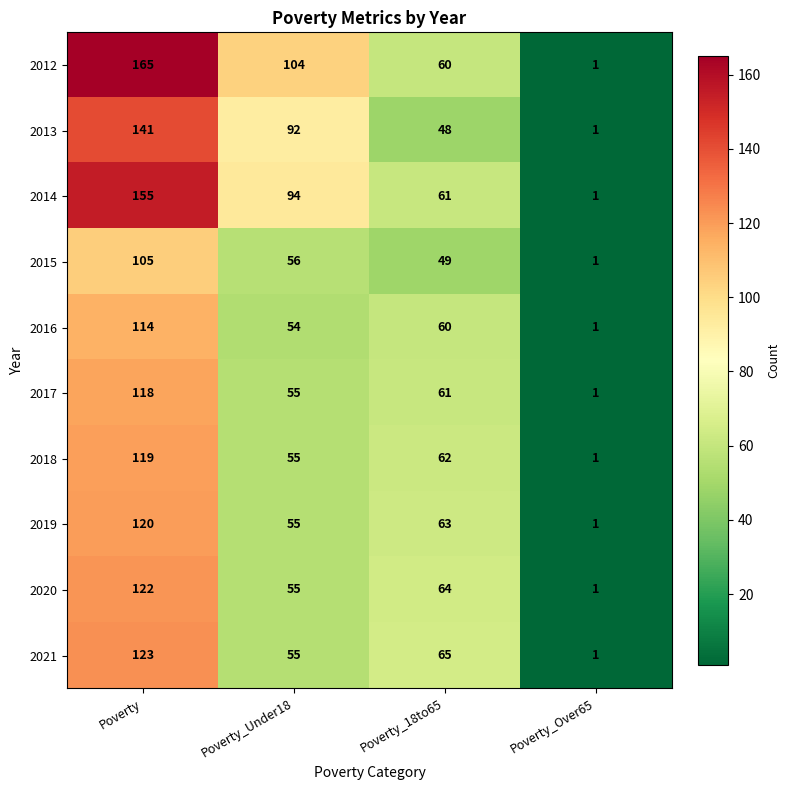

Which category has the highest value across all series?

Poverty